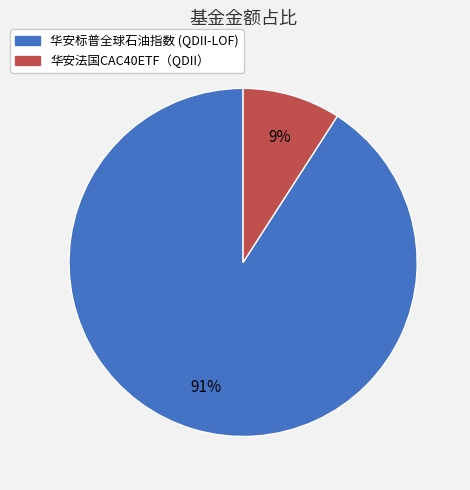

Which slice represents more than half of the pie?

华安标普全球石油指数 (QDII-LOF)